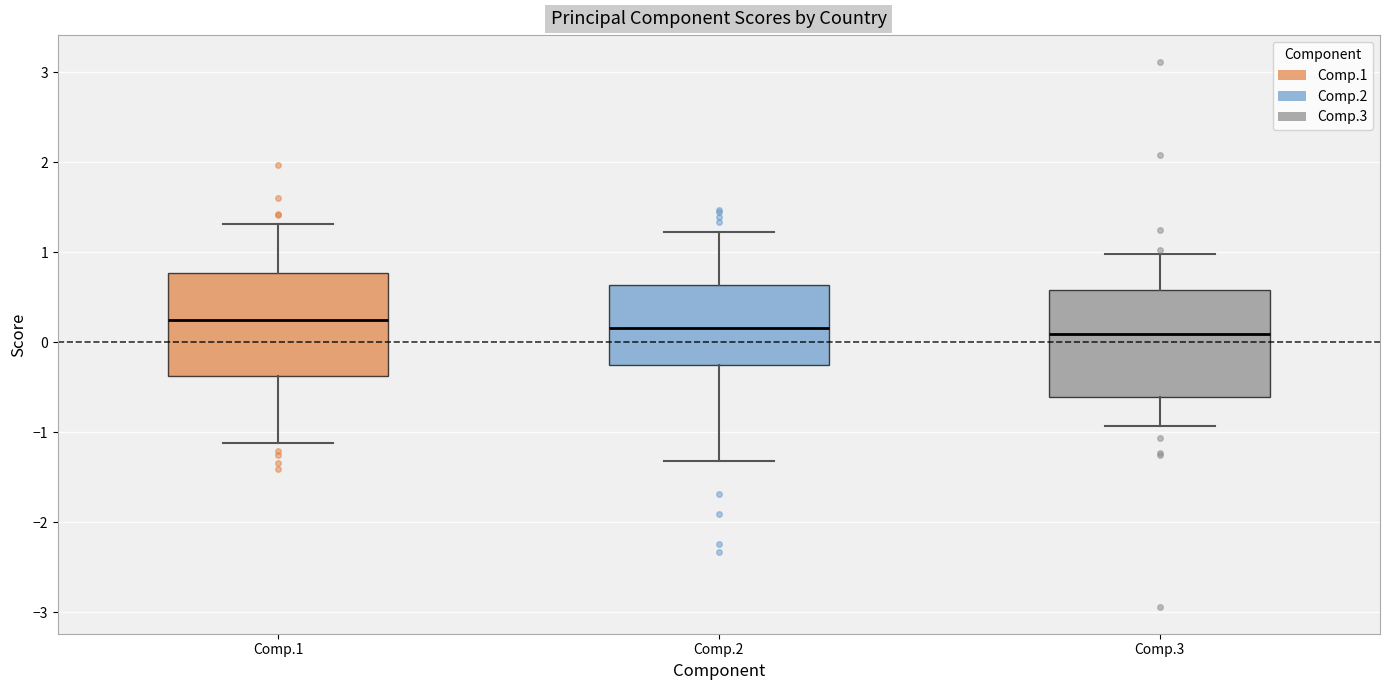

Reading left to right, read every box against the y-axis: the position of its median line, the range the box covers, and the ends of its whiskers. The values are not printed on the chart, so give them approximately, as read against the axis.

Comp.1: median 0.3, box -0.4 to 0.8, whiskers -1.1 to 1.3
Comp.2: median 0.2, box -0.3 to 0.6, whiskers -1.3 to 1.2
Comp.3: median 0.1, box -0.6 to 0.6, whiskers -0.9 to 1.0